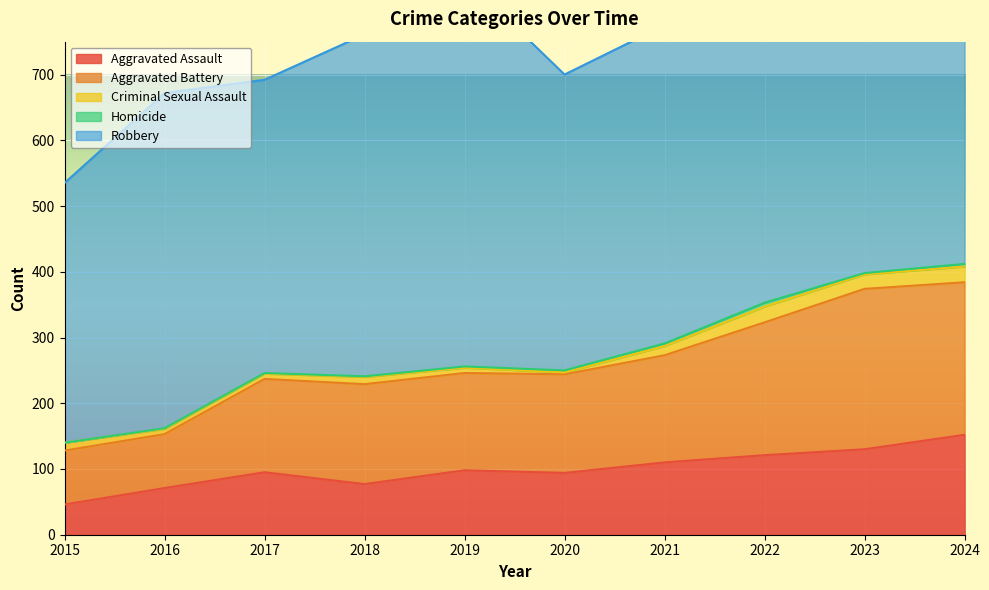

The value of Aggravated Battery at 2020 is 150. True or false?

True